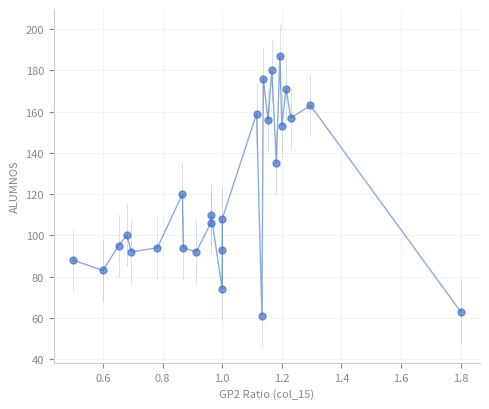

What Y value in the scatter plot is closest to 124?

120